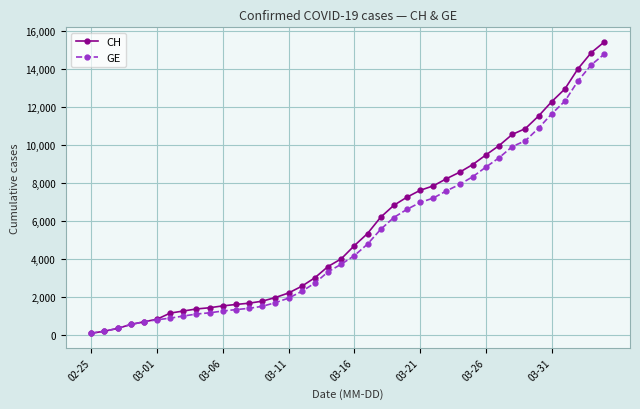

True or false: GE and CH intersect in this chart.

False